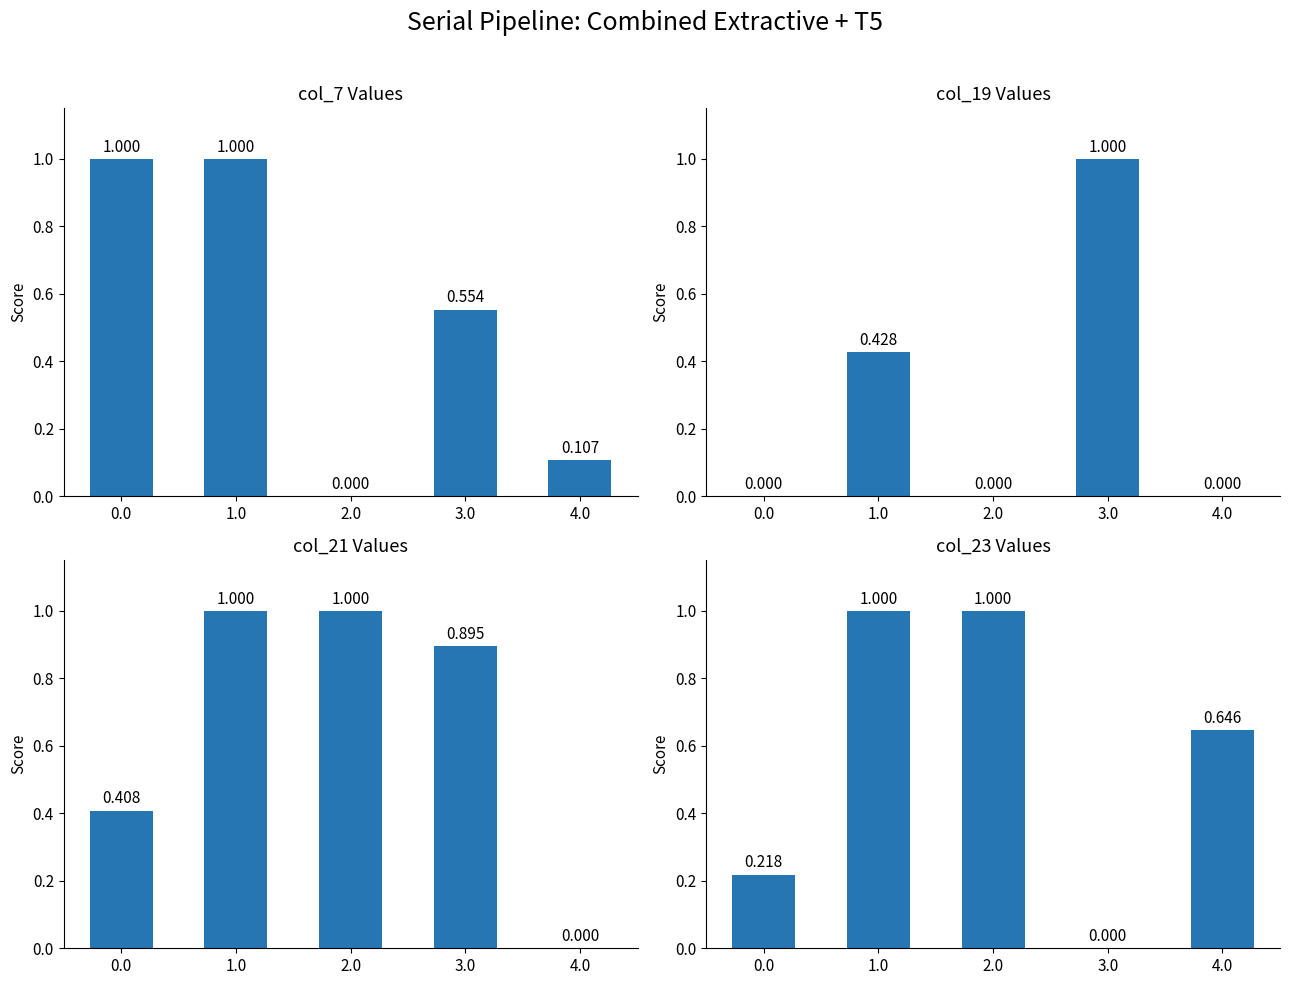

How many series are shown in this chart?

4